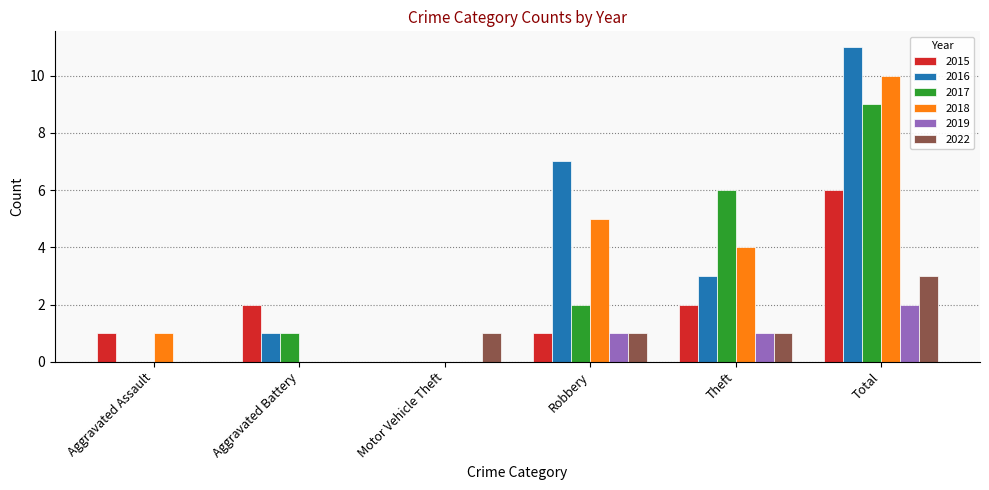

The 2015 series shows 6 at Total. True or false?

True